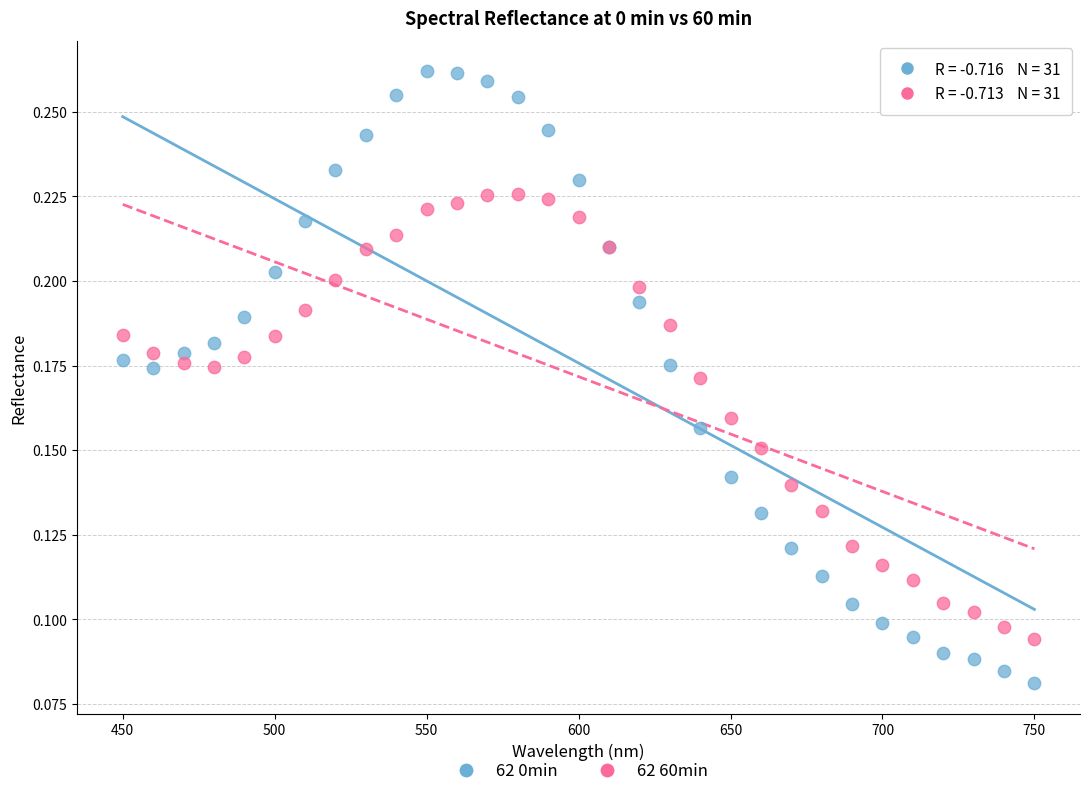

Which series has the widest spread of Y values?

62 0min